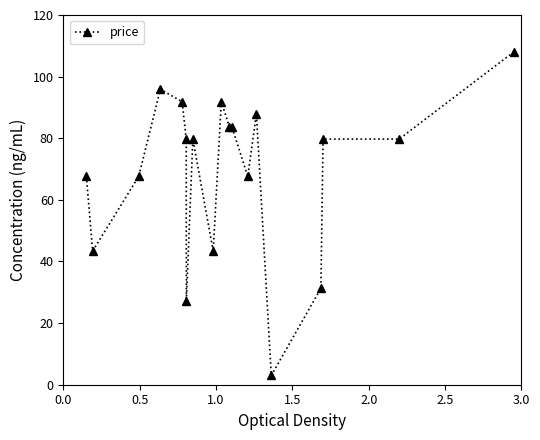

What is the sum of all values?

1313.0